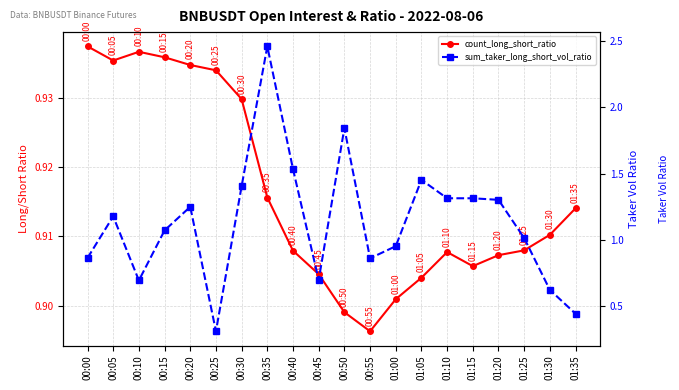

What is the label of the 15th point from the right?

00:25